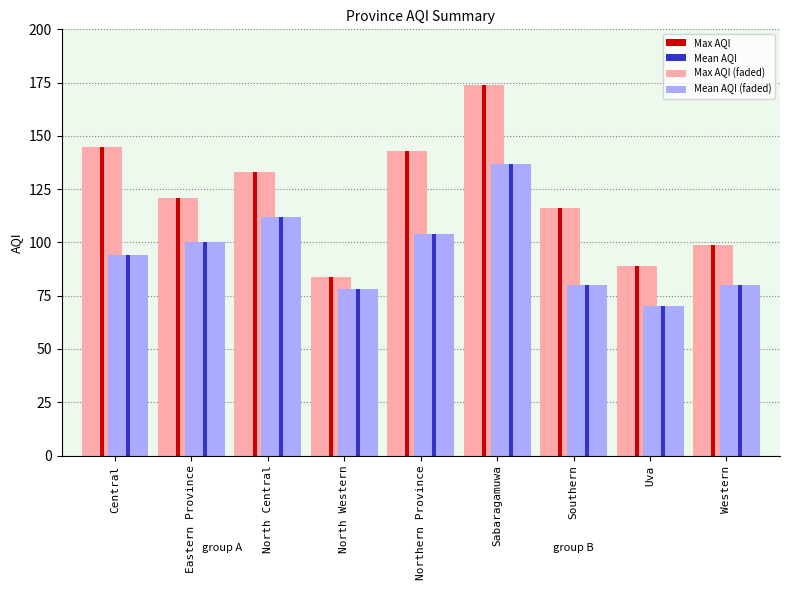

At which label does Mean AQI reach its peak?

Sabaragamuwa